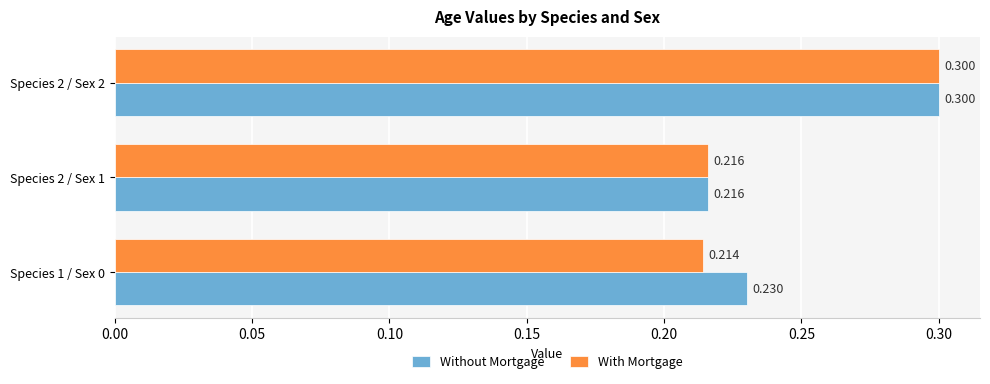

Between Species 1 / Sex 0 and Species 2 / Sex 1, which series saw the biggest shift?

Without Mortgage